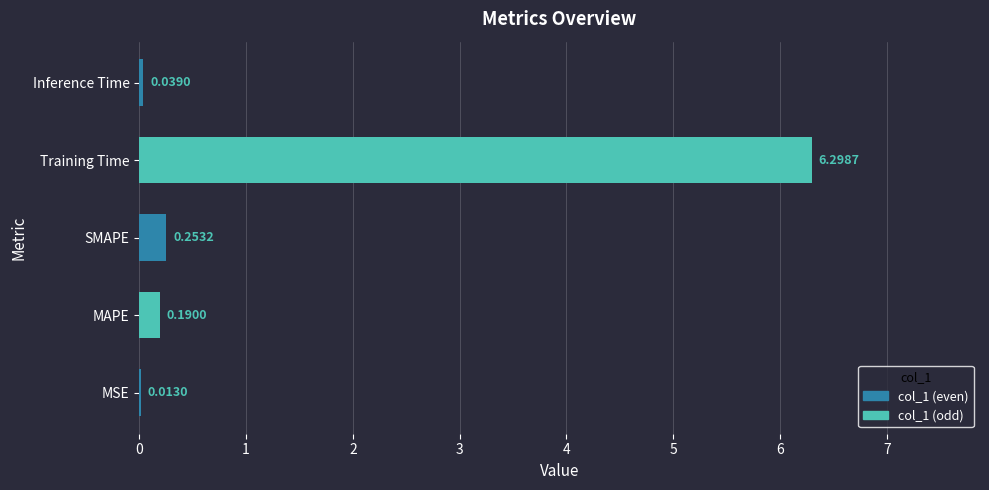

What is the change in value from Training Time to Inference Time?

-6.3